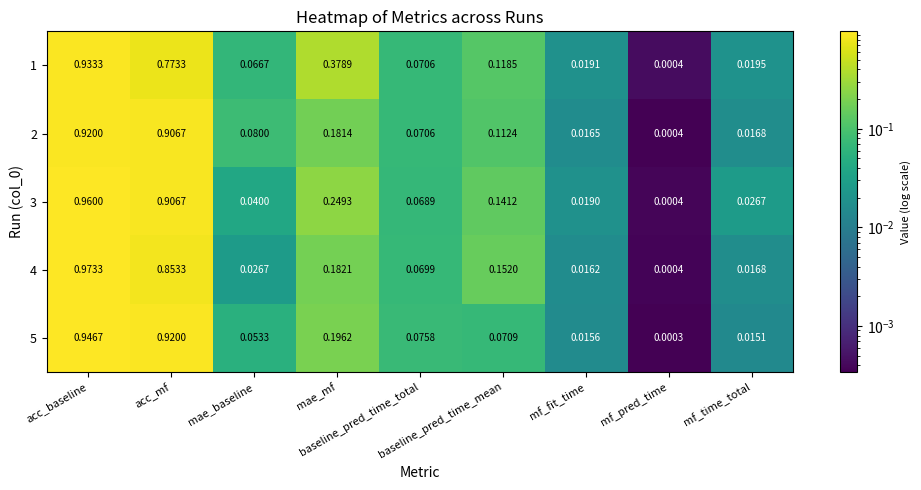

At which category is the sum across all series the highest?

acc_baseline